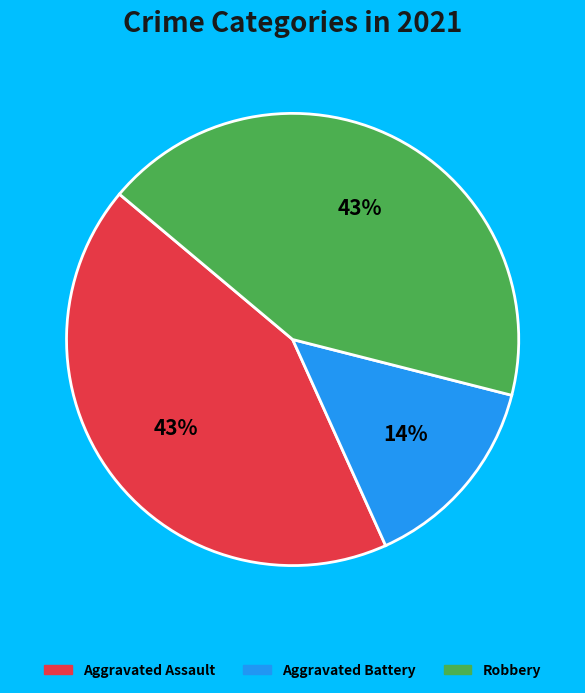

How many segments does this pie chart have?

3